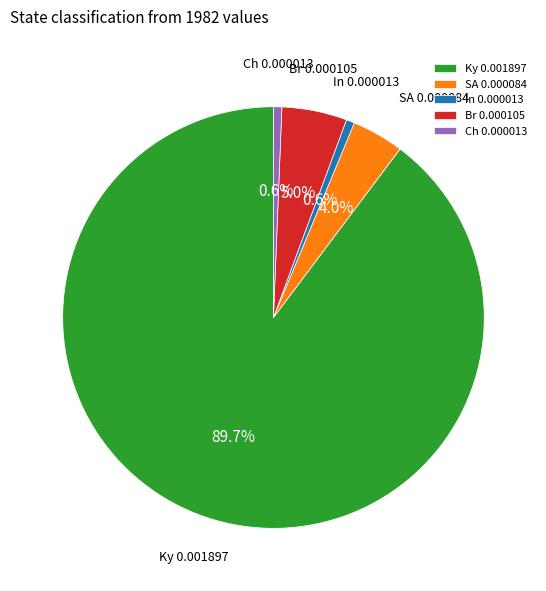

Is it true that Br is 11% of the pie?

False